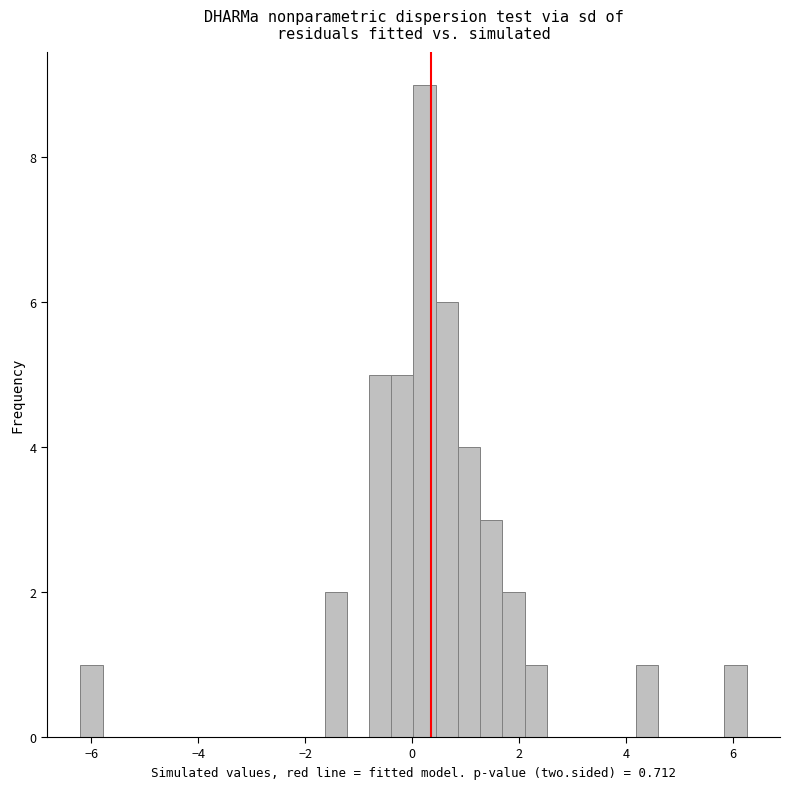

Read against the x-axis, roughly where is the centre of the tallest bar?

0.2